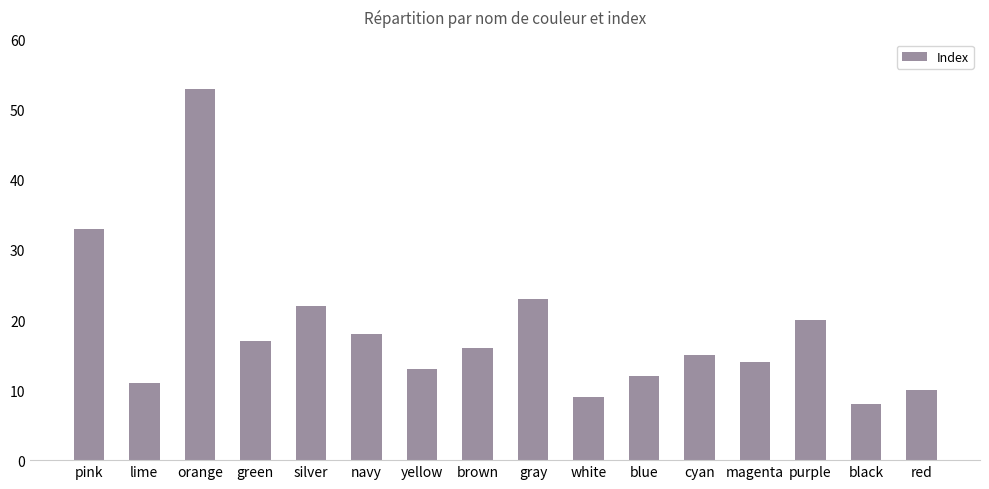

Reading left to right, list all the values displayed in this chart.

pink=33	lime=11	orange=53	green=17	silver=22	navy=18	yellow=13	brown=16	gray=23	white=9	blue=12	cyan=15	magenta=14	purple=20	black=8	red=10